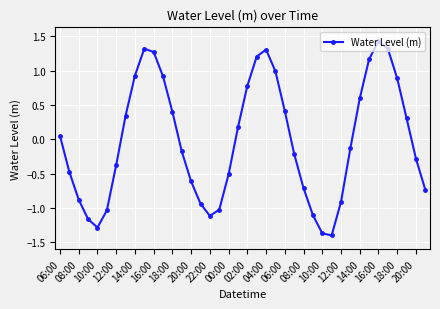

What is the difference between the maximum and minimum values?

2.8